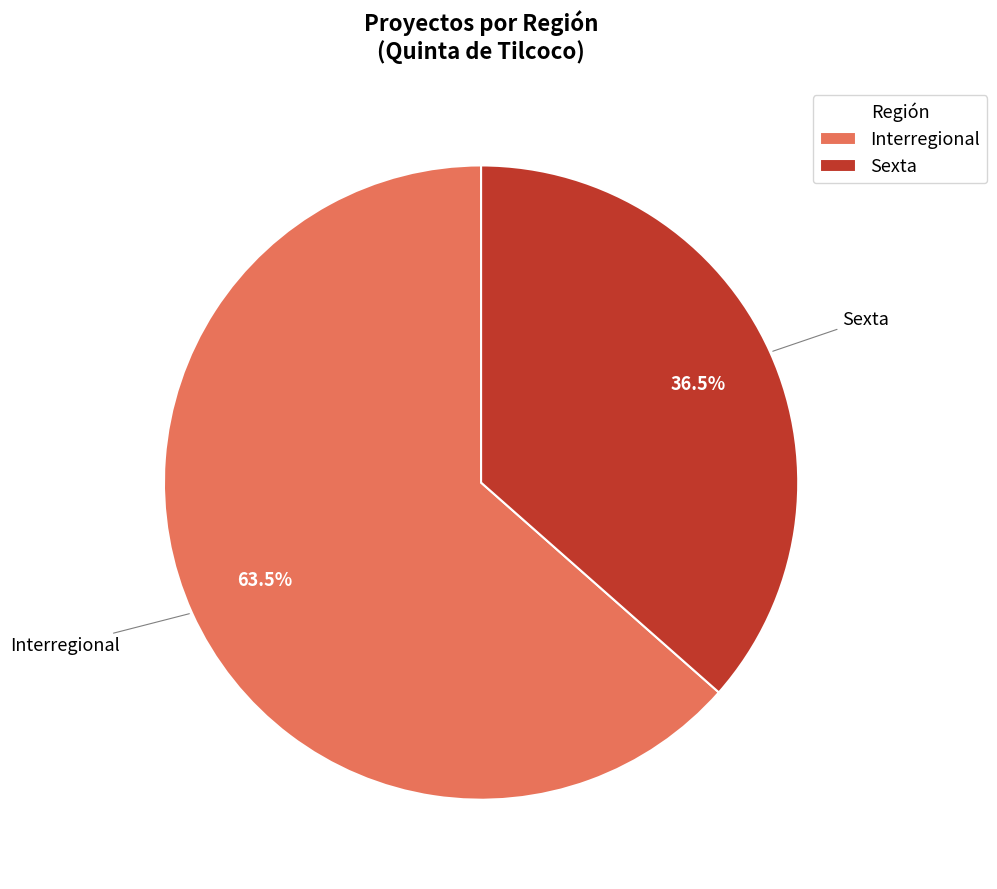

Between Sexta and Interregional, which is larger?

Interregional